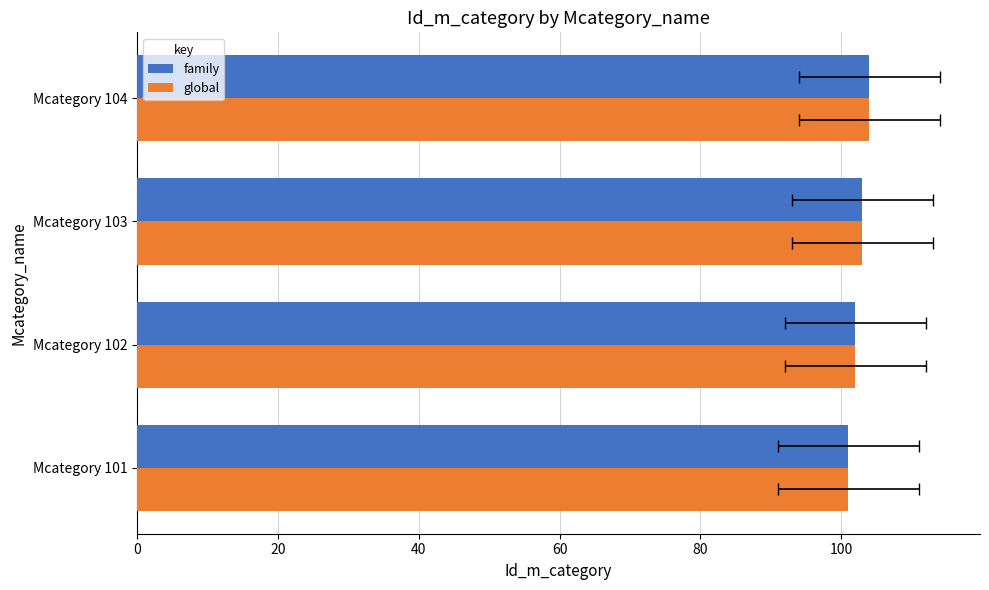

What is the average value of the global series?

102